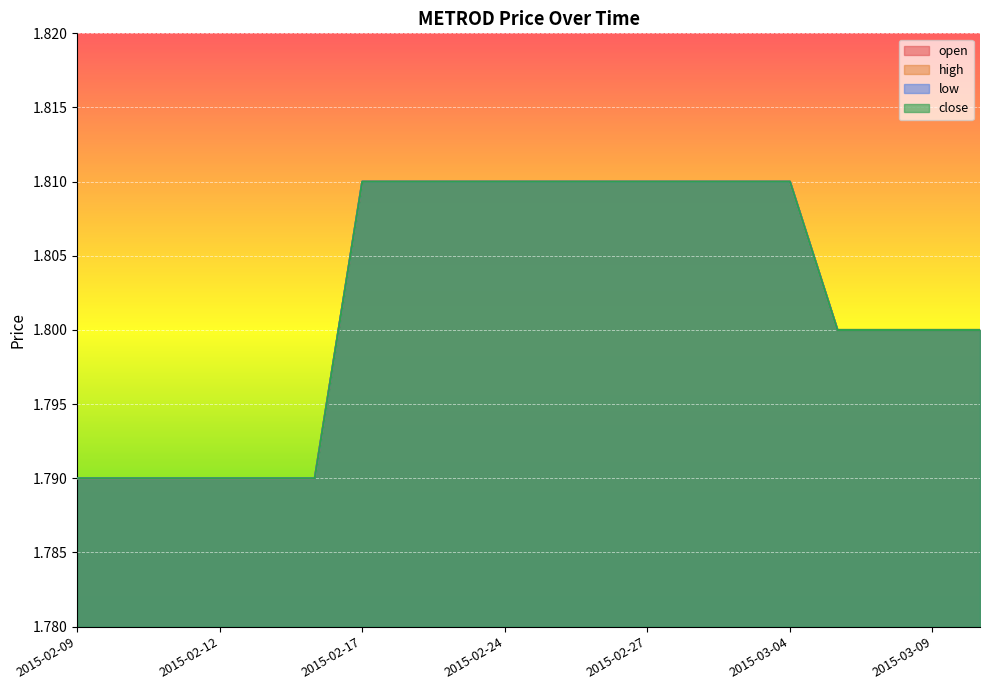

At 2015-03-10, list the series in order from largest to smallest.

open, high, low, close